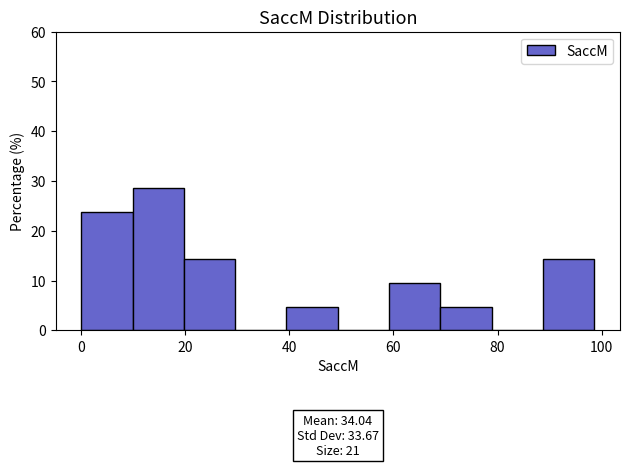

Which range on the x-axis has the tallest bar?

10 to 20